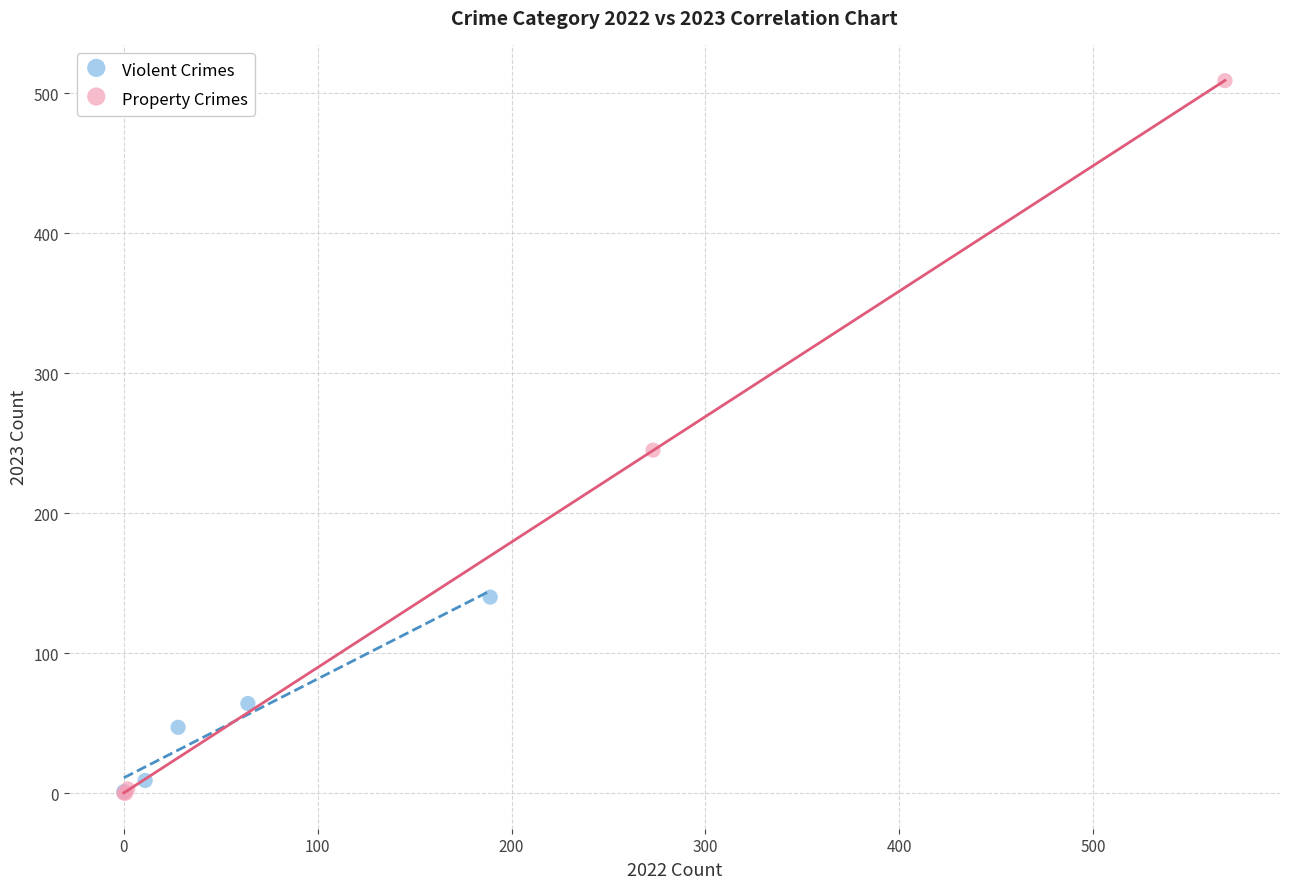

What are all the series names shown in the legend?

Violent Crimes, Property Crimes